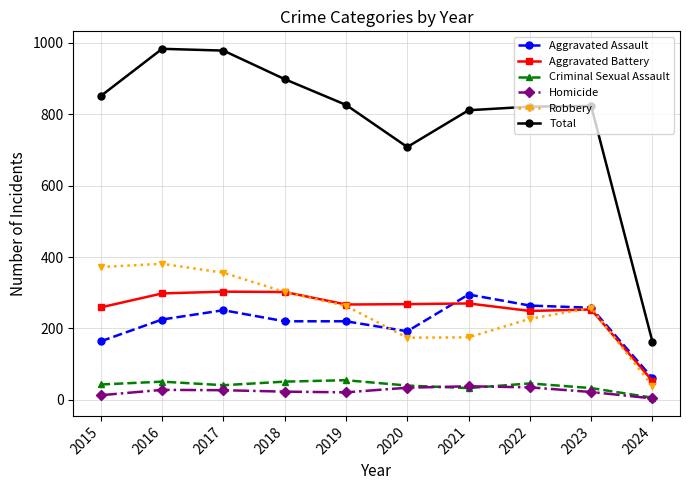

What is the sum of all Total values?

7862